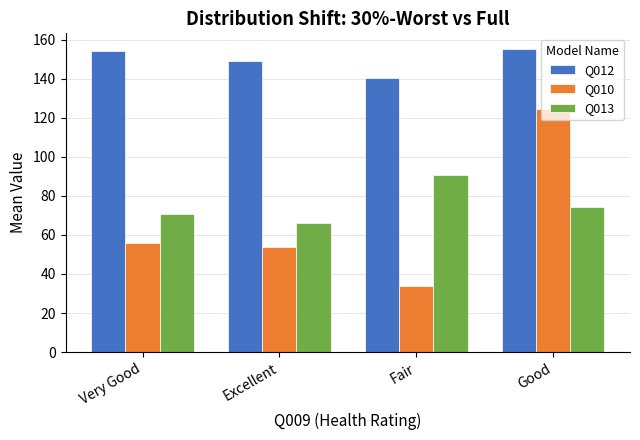

What is the label of the 1st bar from the left?

Very Good